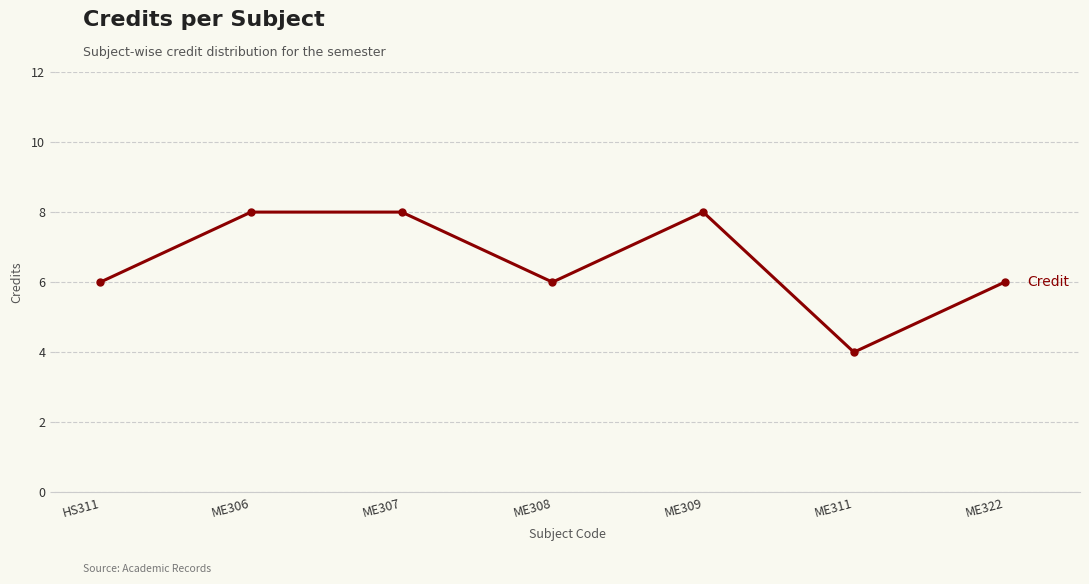

What is the label of the 7th point from the left?

ME322